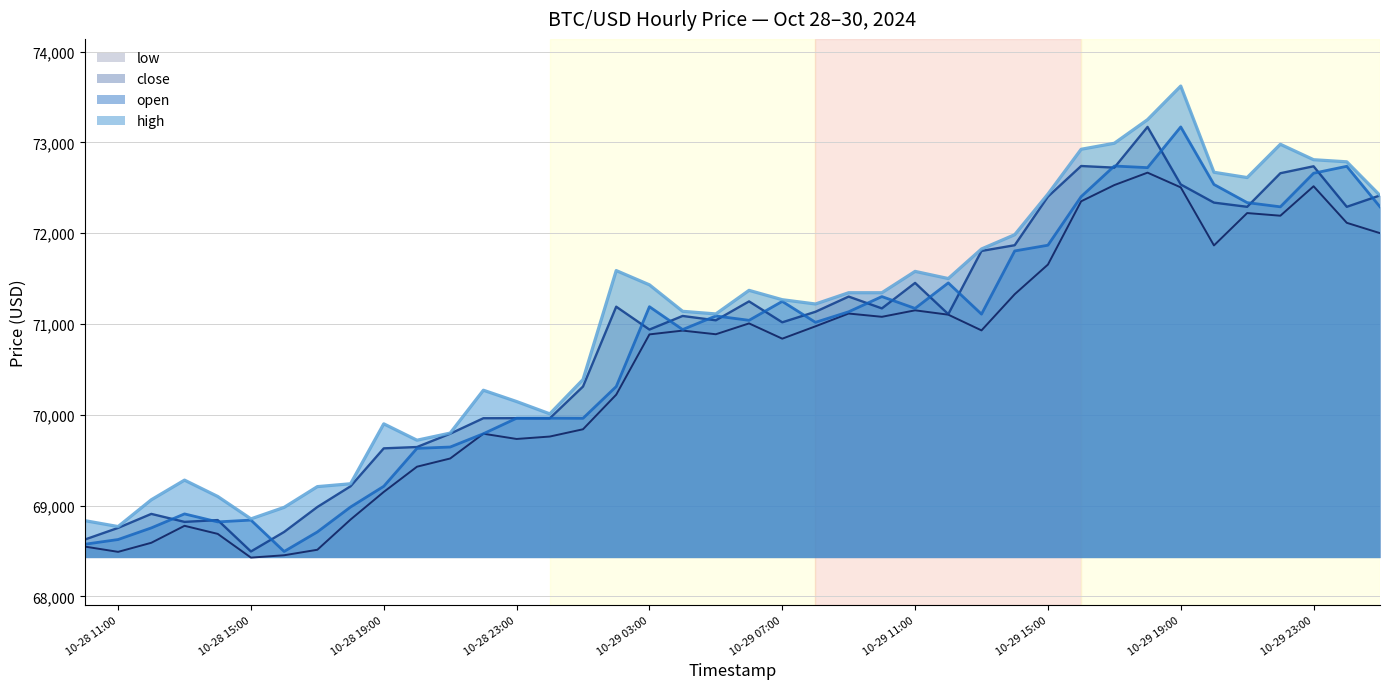

What is the smallest value displayed?

68426.7